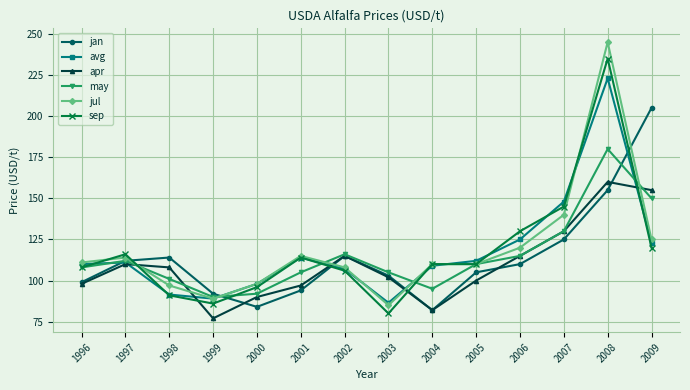

What is the value of the avg point at the 4th from the left?

89.0